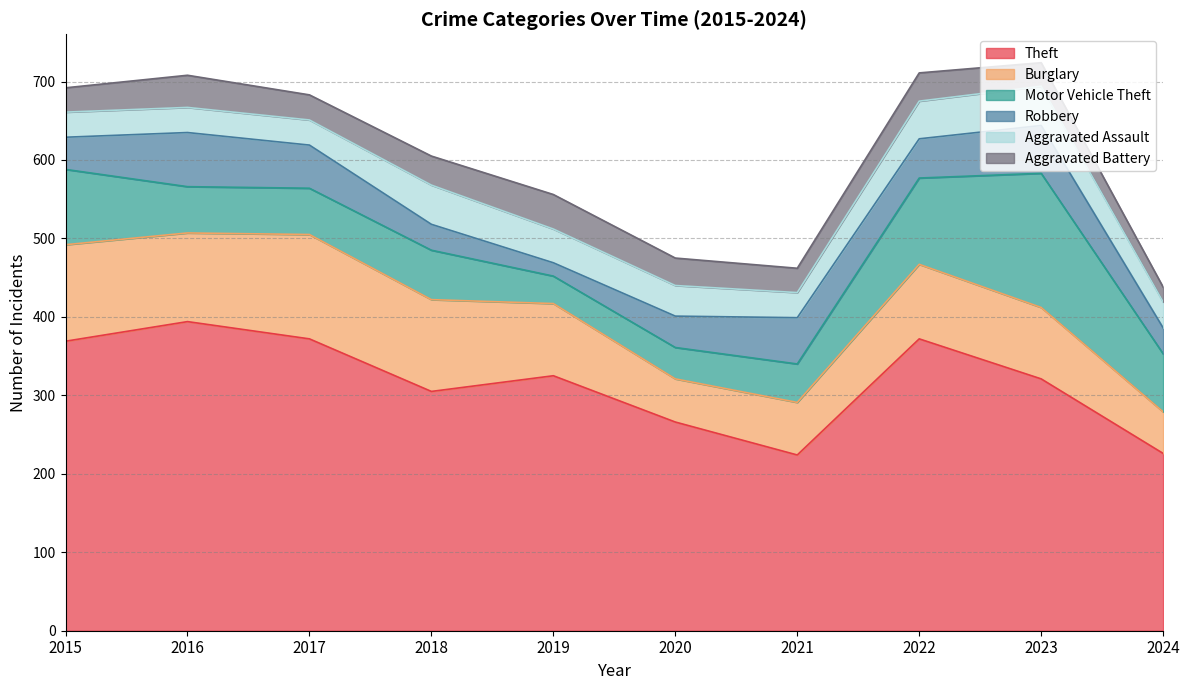

What is the maximum value shown in the chart?

394